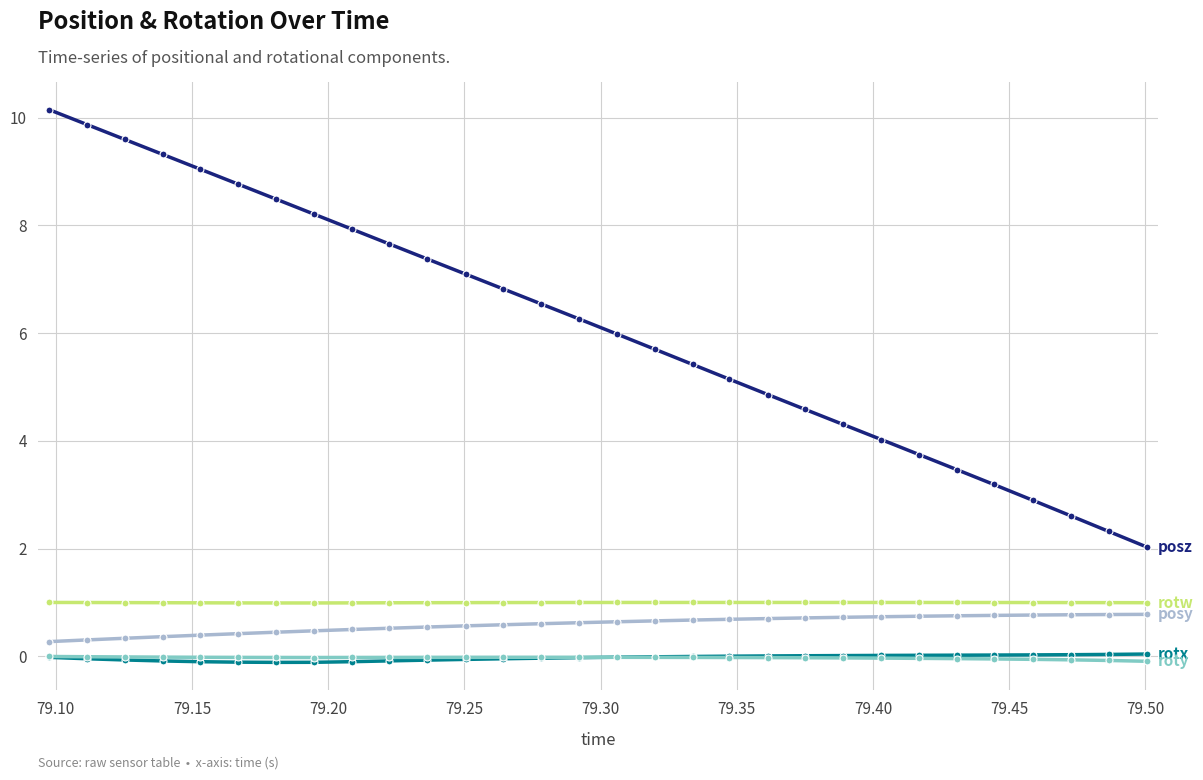

What is the greatest value displayed?

10.1